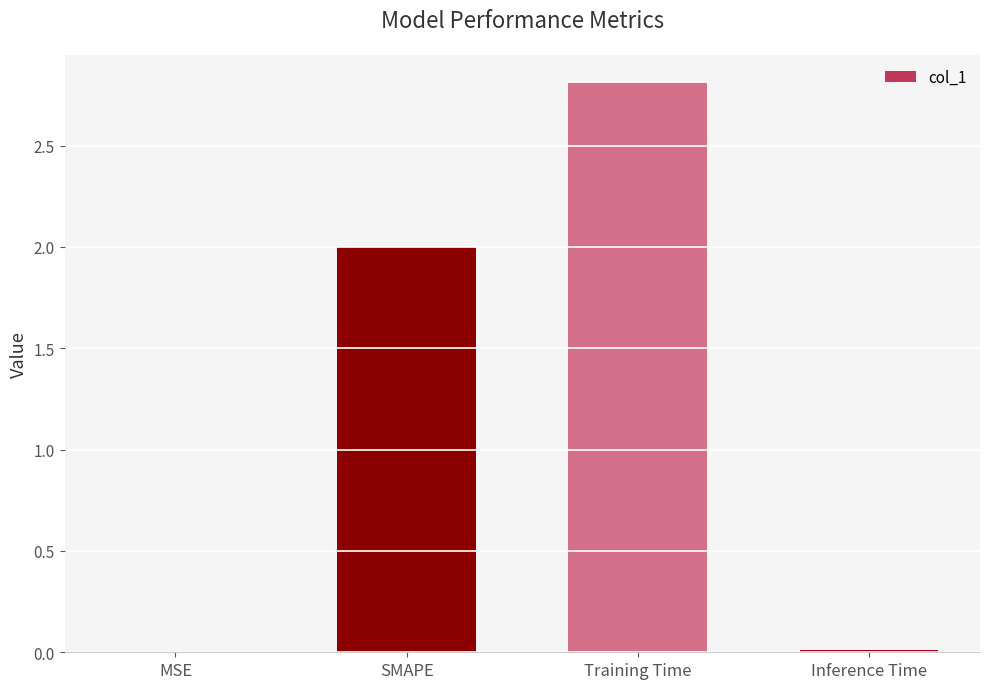

Between SMAPE and Inference Time, which is larger?

SMAPE